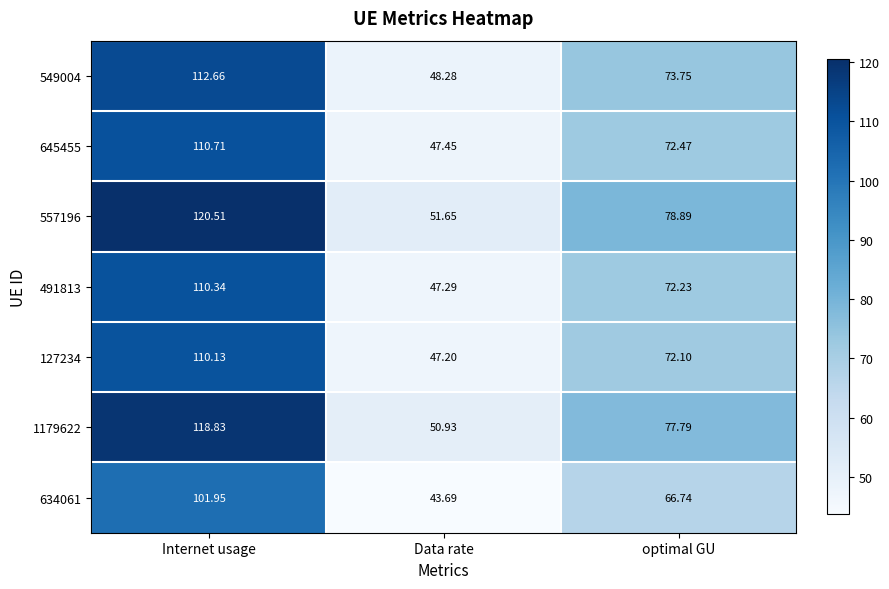

List the labels in order of 1179622 value, smallest first.

Data rate, optimal GU, Internet usage